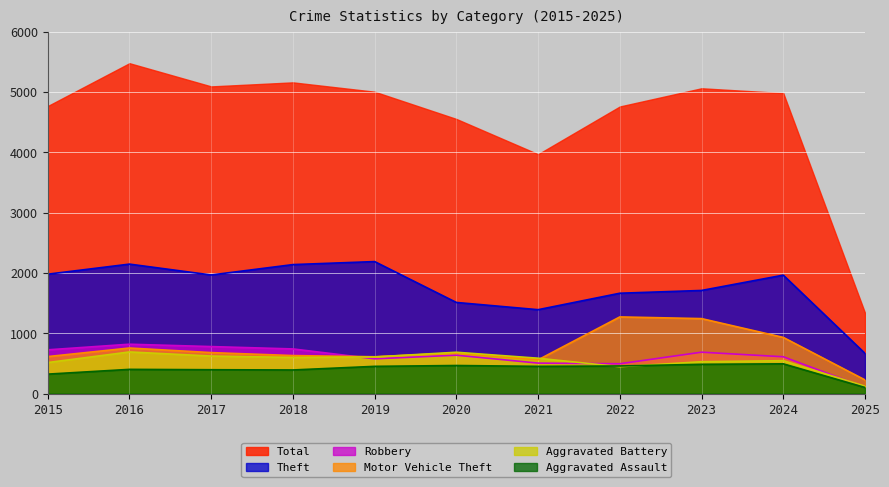

At which category is the sum across all series the highest?

2016